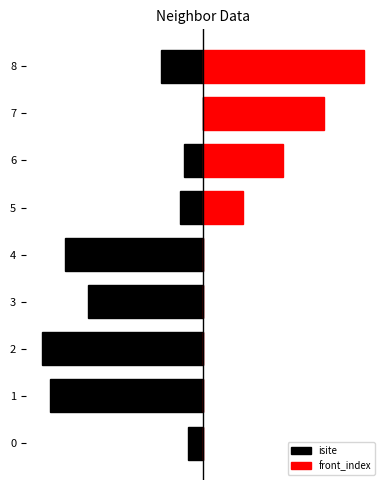

Reading left to right, list all the values displayed in this chart.

isite: -4.0	-40.0	-42.0	-30.0	-36.0	-6.0	-5.0	0.0	-11.0
front_index: 0.0	0.0	0.0	0.0	0.0	10.5	21.0	31.5	42.0